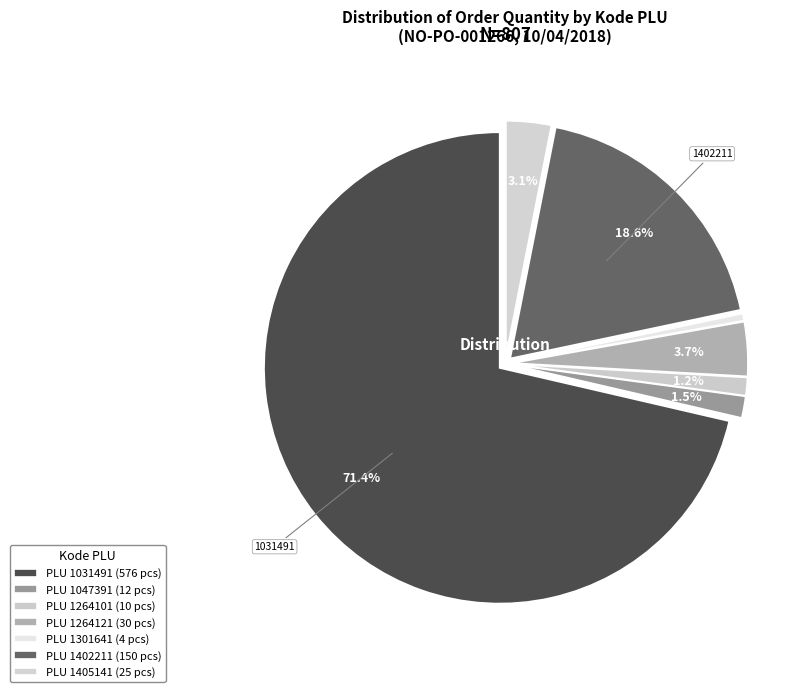

Count the number of slices in the pie.

7